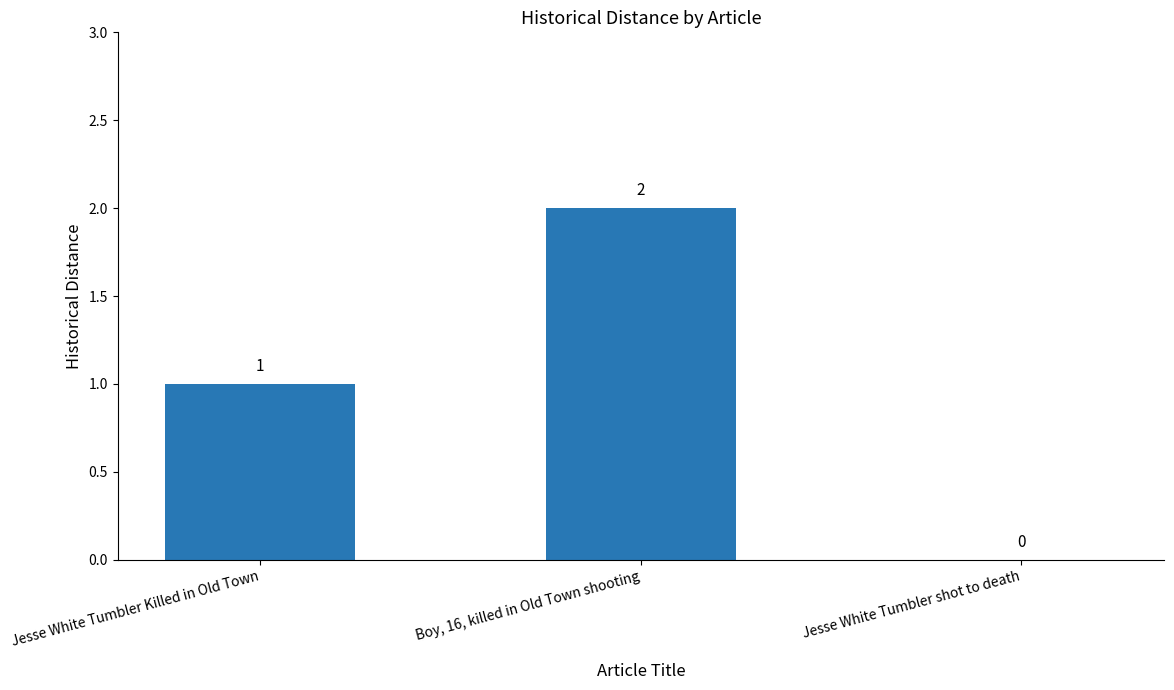

Does the chart contain stacked bars?

No